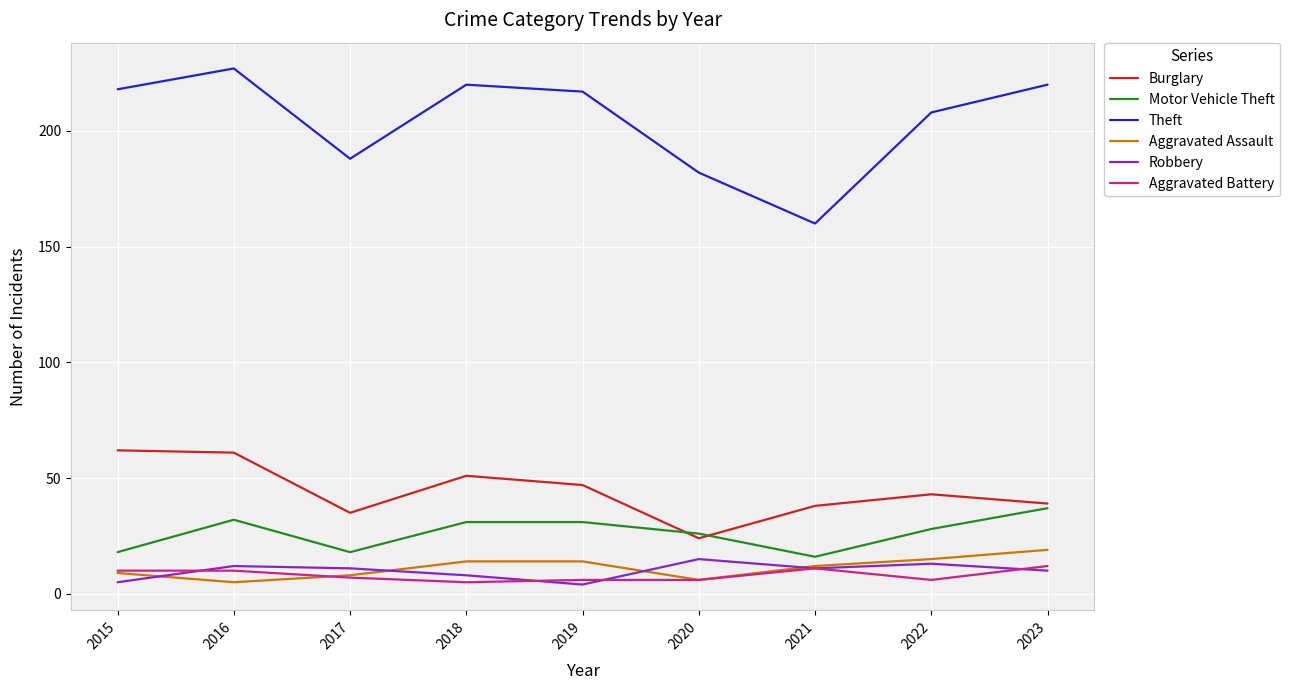

Reading right to left, list all the values displayed in this chart.

Burglary: 39	43	38	24	47	51	35	61	62
Motor Vehicle Theft: 37	28	16	26	31	31	18	32	18
Theft: 220	208	160	182	217	220	188	227	218
Aggravated Assault: 19	15	12	6	14	14	8	5	9
Robbery: 10	13	11	15	4	8	11	12	5
Aggravated Battery: 12	6	11	6	6	5	7	10	10